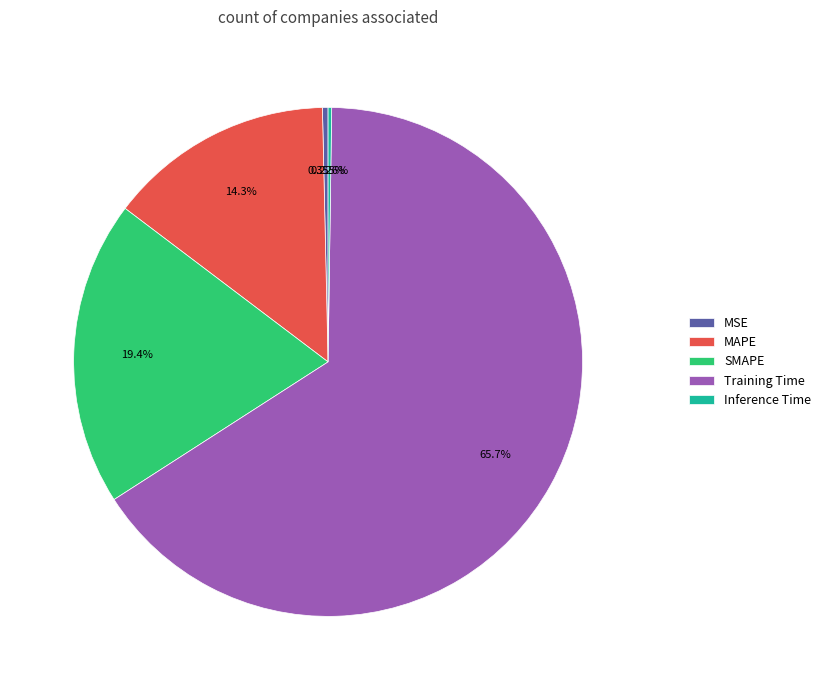

Is the sum of MAPE and Training Time greater than half?

Yes